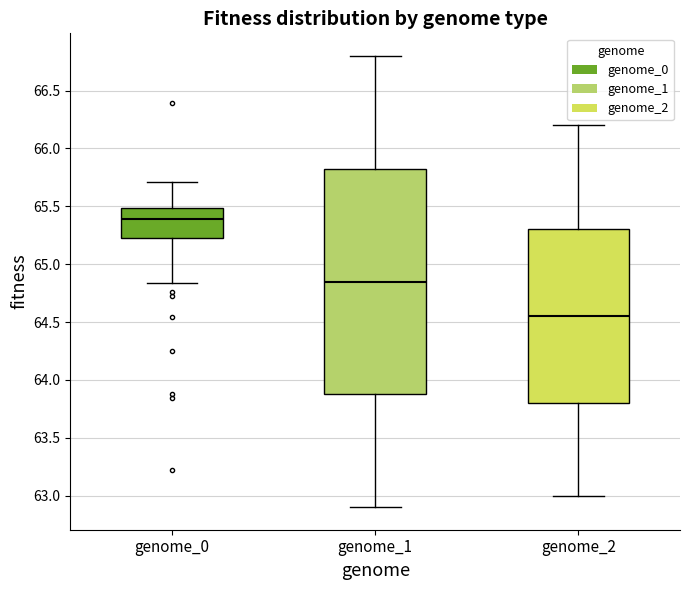

Reading left to right, transcribe this box plot: for each box, give where its median line is, the range the box spans, and where its two whiskers end, as read against the y-axis. The values are not printed on the chart, so give them approximately, as read against the axis.

genome_0: median 65.40, box 65.25 to 65.50, whiskers 64.85 to 65.70
genome_1: median 64.85, box 63.90 to 65.85, whiskers 62.90 to 66.80
genome_2: median 64.55, box 63.80 to 65.30, whiskers 63.00 to 66.20